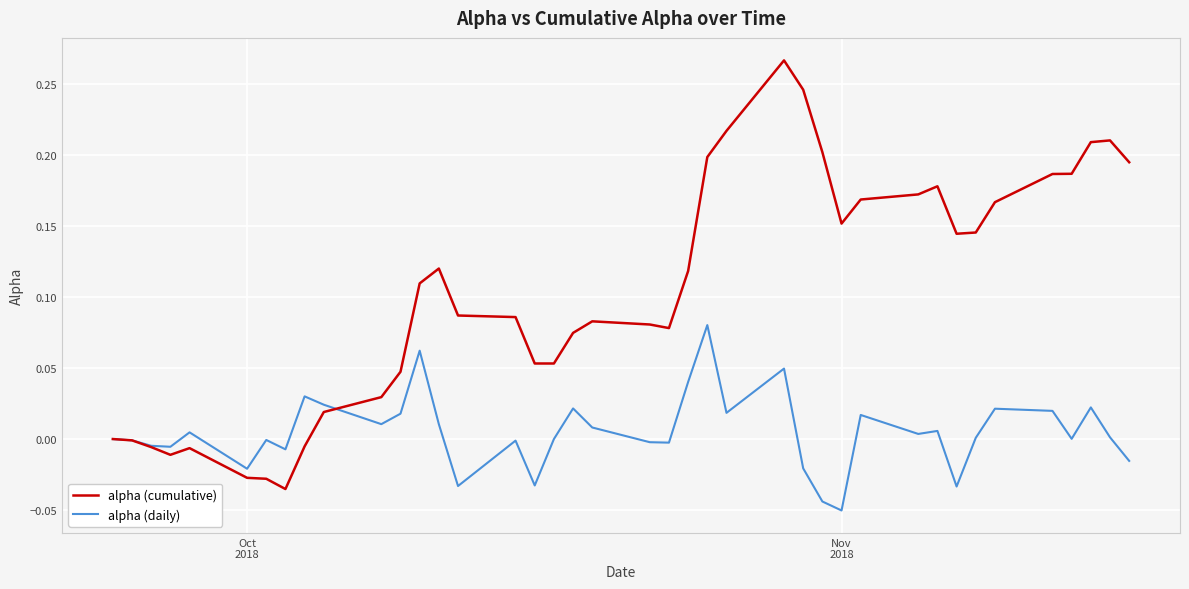

Does the chart have visible grid lines?

Yes